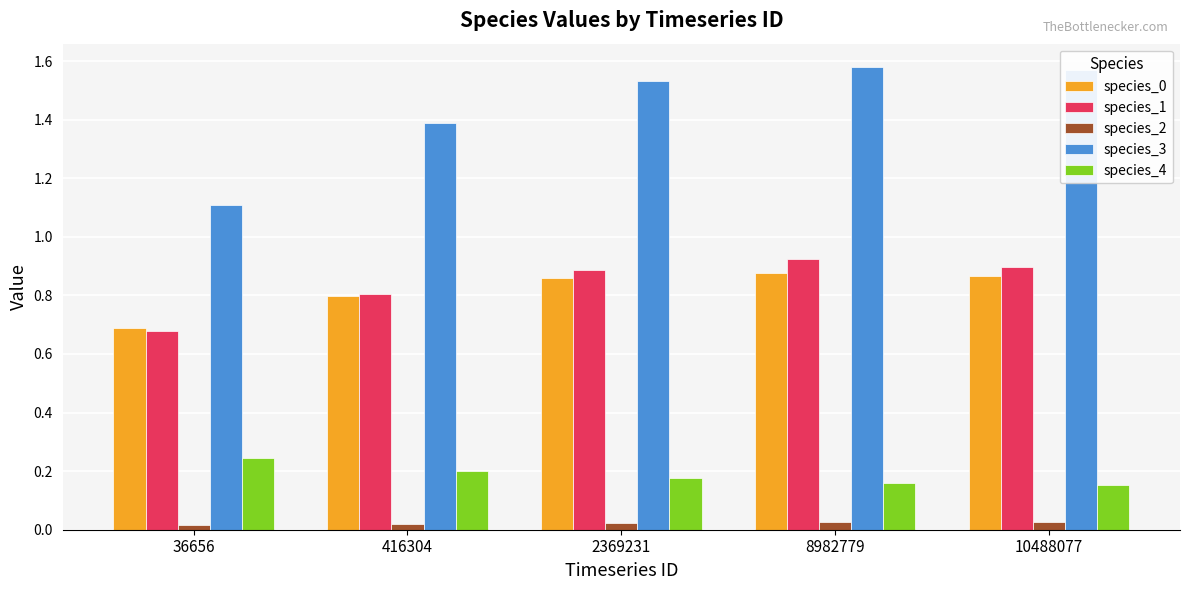

What is the value of the species_0 bar at the 2nd from the left?

0.8